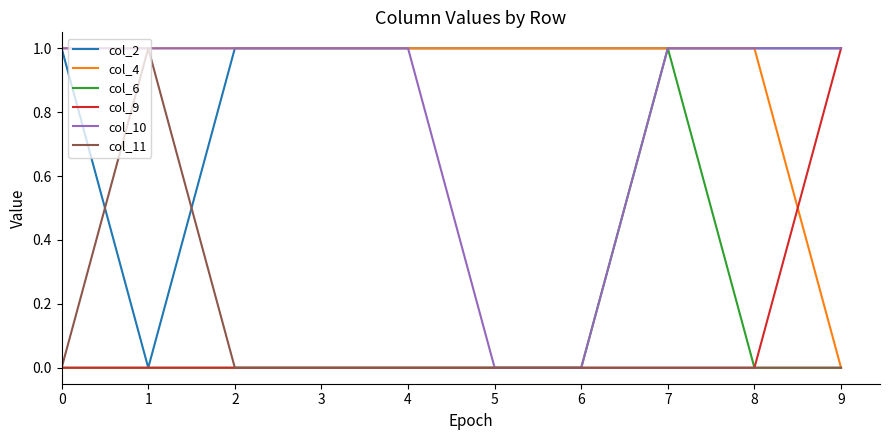

What is the sum of all col_11 values?

1